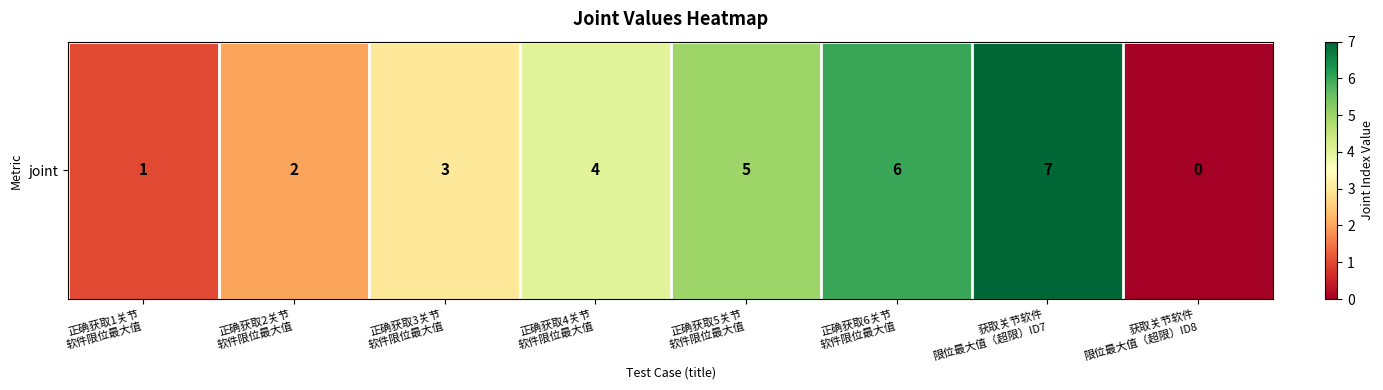

What is the difference between the values at 正确获取4关节
软件限位最大值 and 正确获取1关节
软件限位最大值?

3